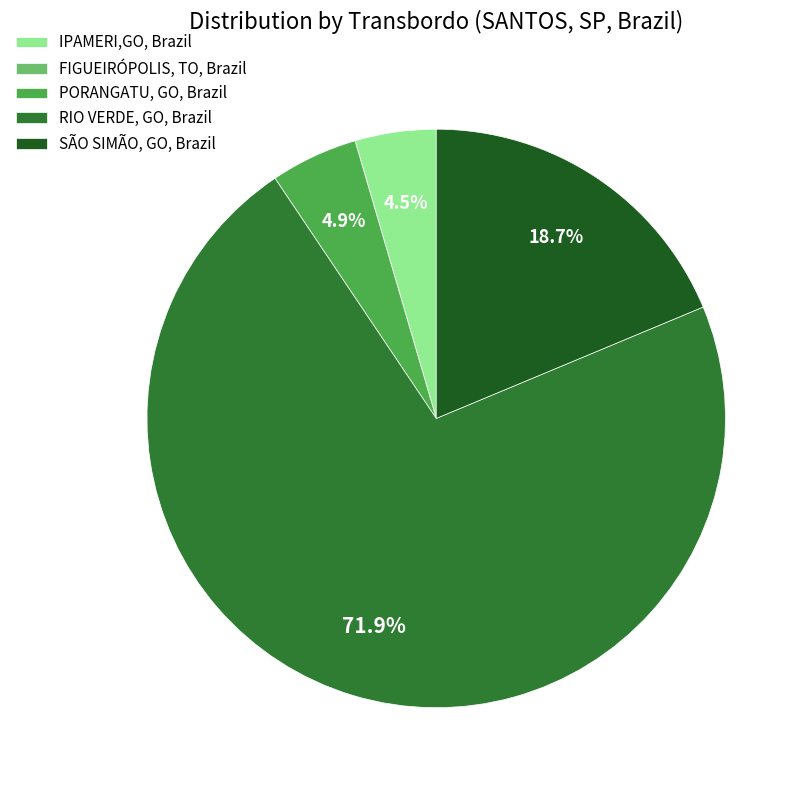

Is PORANGATU, GO, Brazil the majority of the pie?

No